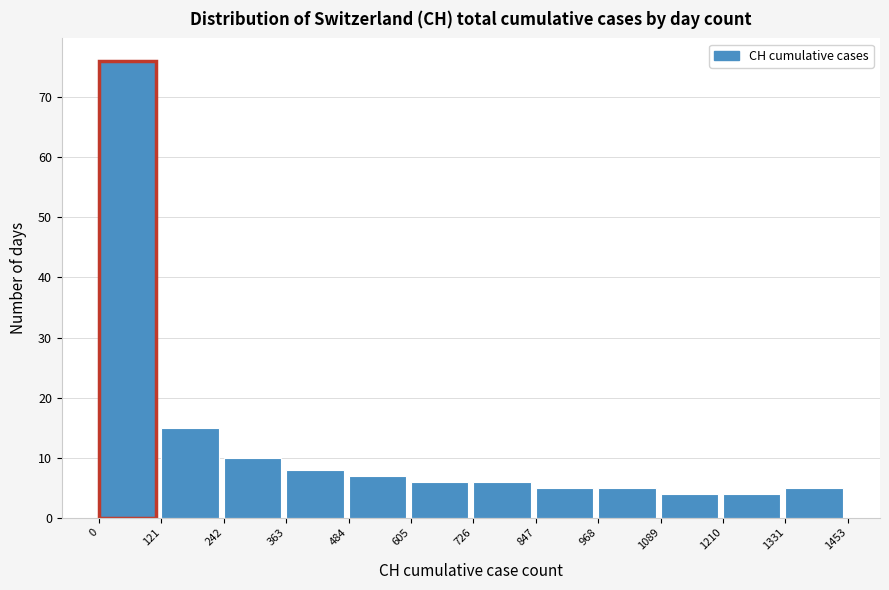

Reading left to right, transcribe this chart: for each bar, give the range it covers on the x-axis and its height. The values are not printed on the chart, so give them approximately, as read against the axis.

0 to 121: 76
121 to 242: 15
242 to 363: 10
363 to 484: 8
484 to 605: 7
605 to 726: 6
726 to 847: 6
847 to 968: 5
968 to 1089: 5
1089 to 1210: 4
1210 to 1331: 4
1331 to 1453: 5